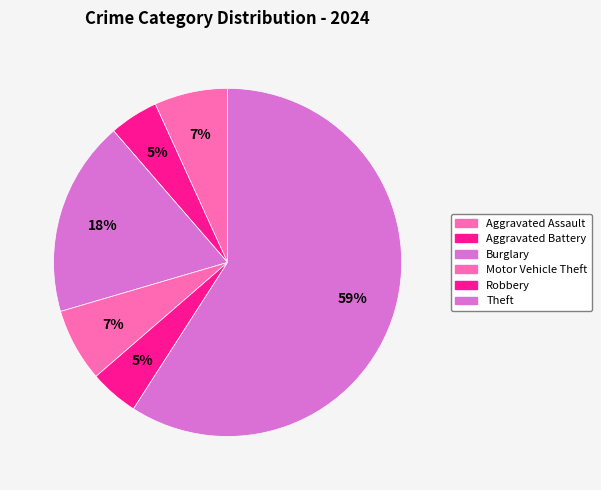

Does any single category account for the majority?

Yes